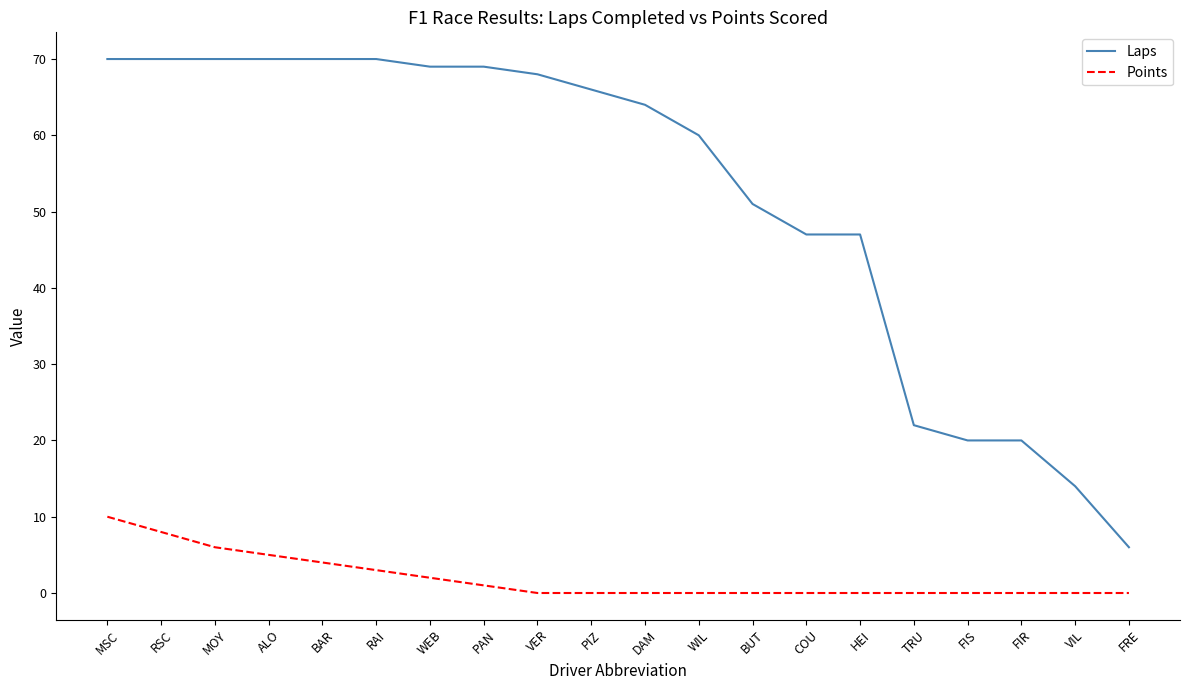

True or false: Laps and Points intersect in this chart.

False